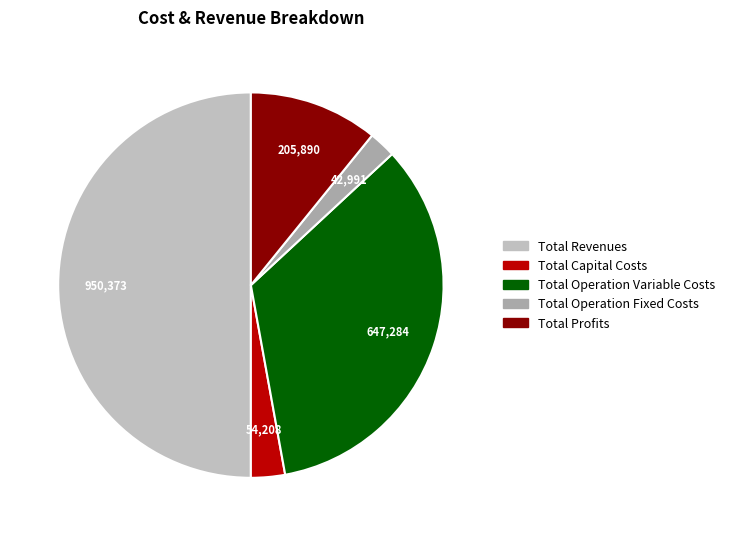

Count the number of slices in the pie.

5